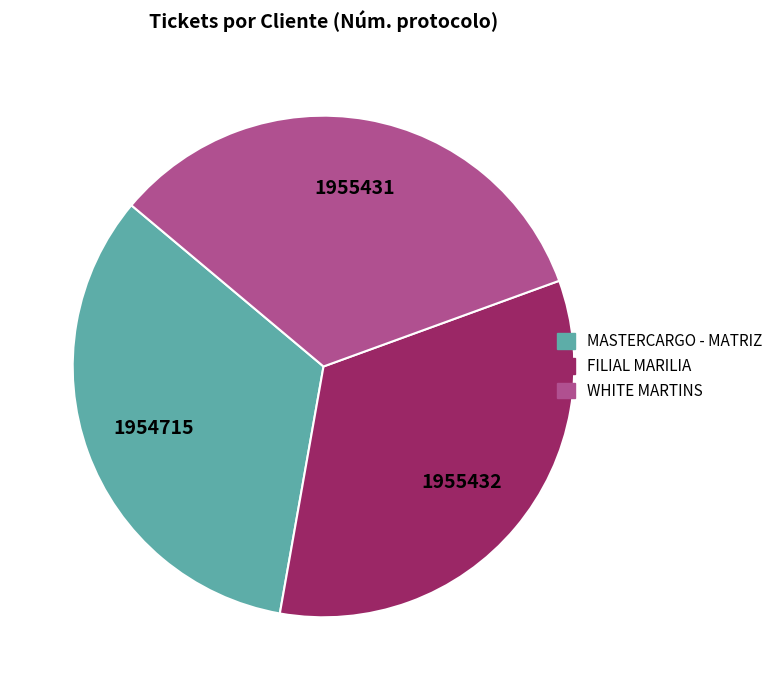

Does any single category account for the majority?

No